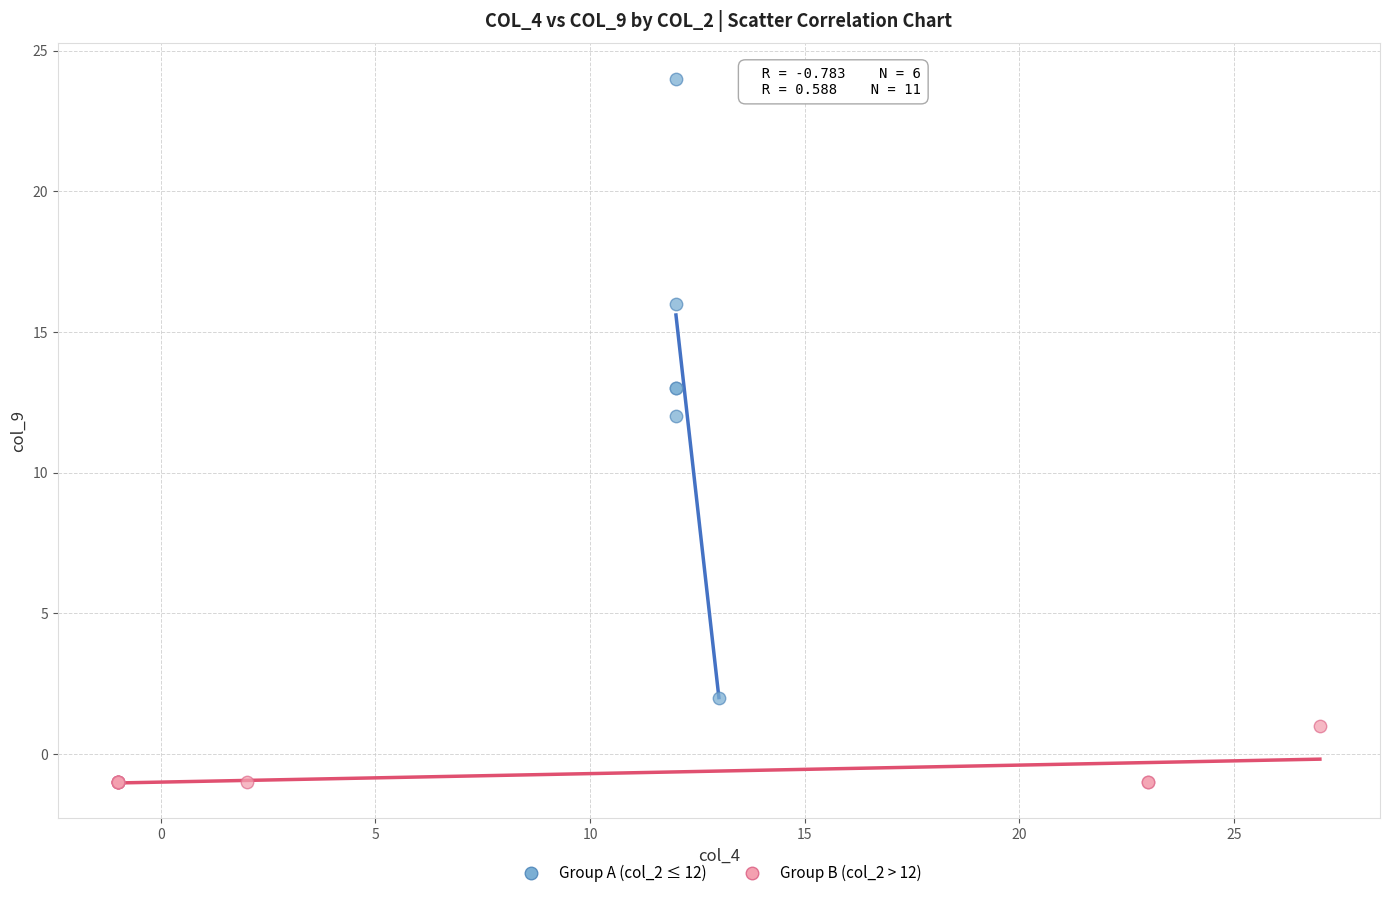

Which series reaches the maximum Y coordinate?

Group A (col_2 ≤ 12)